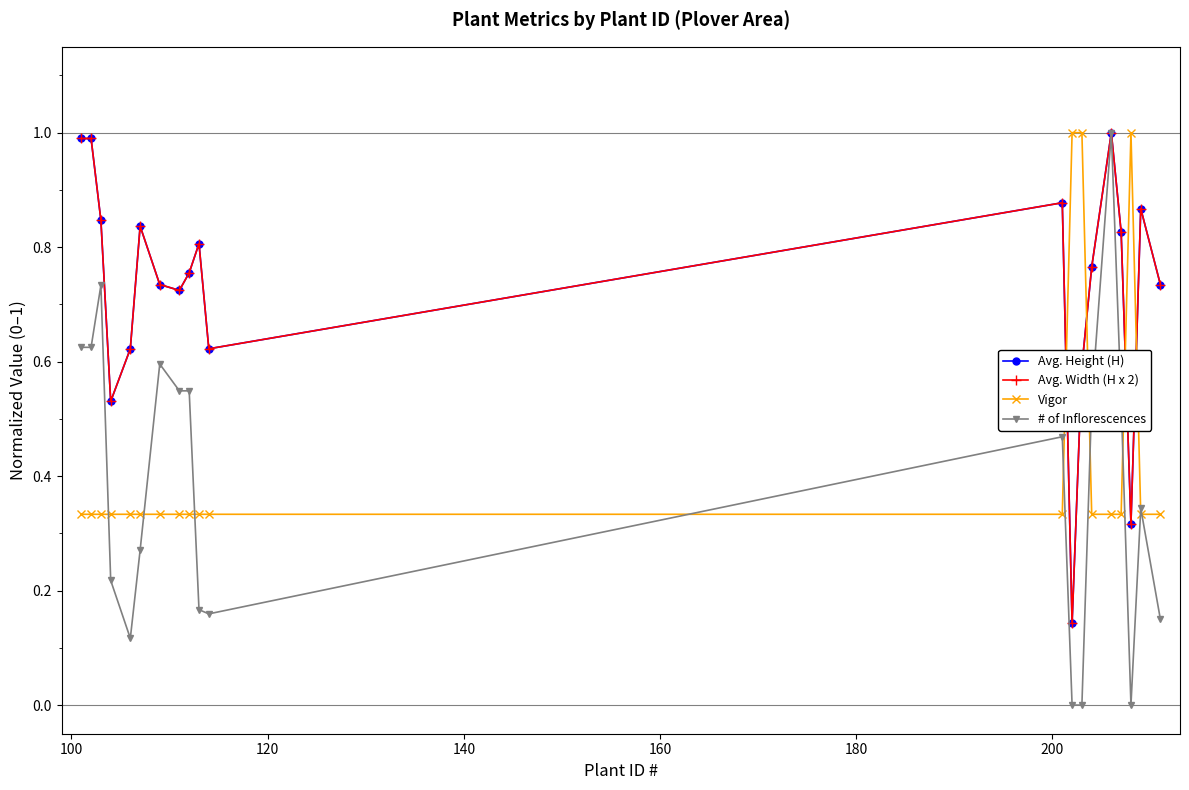

What is the sum of all Vigor values?

8.7